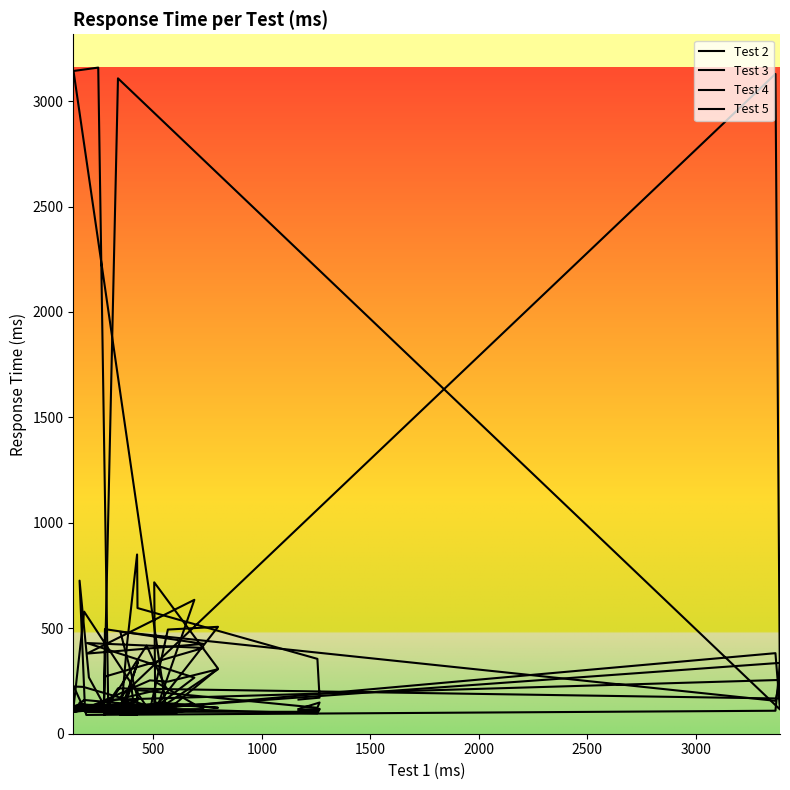

How many lines are shown in the chart?

4